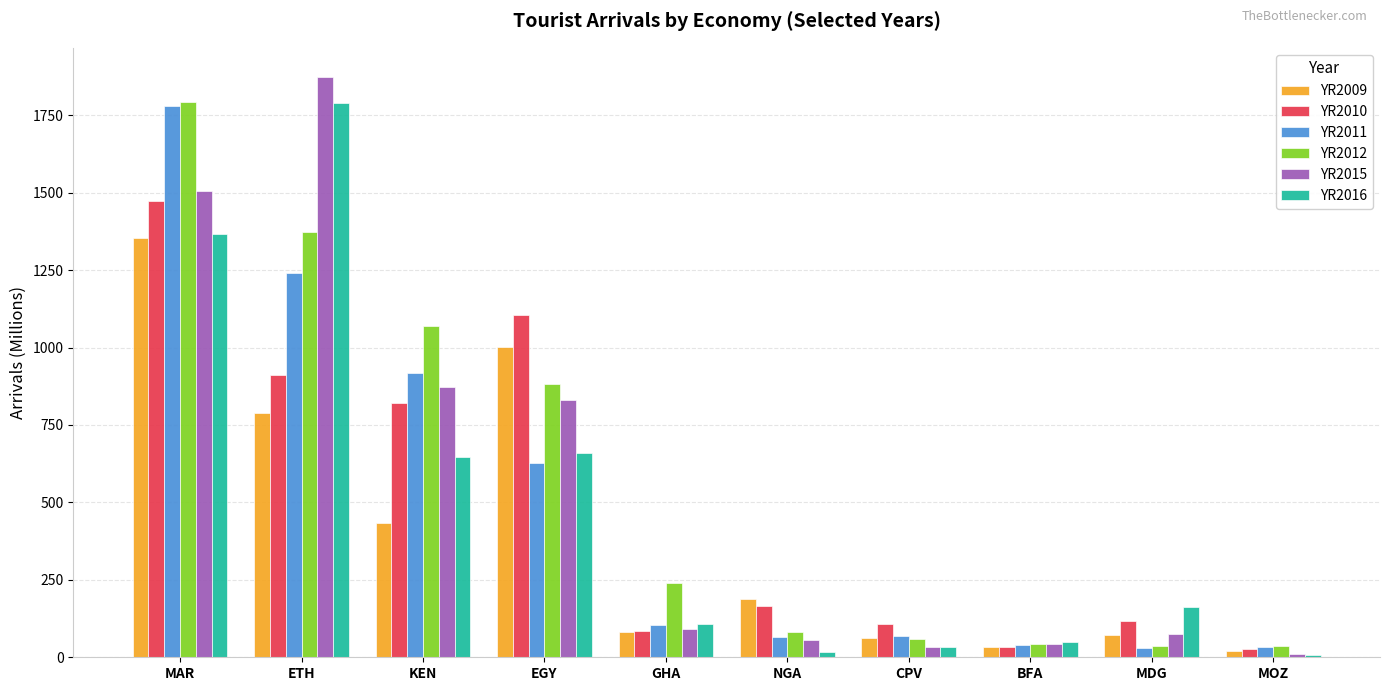

How many groups of bars are there?

10